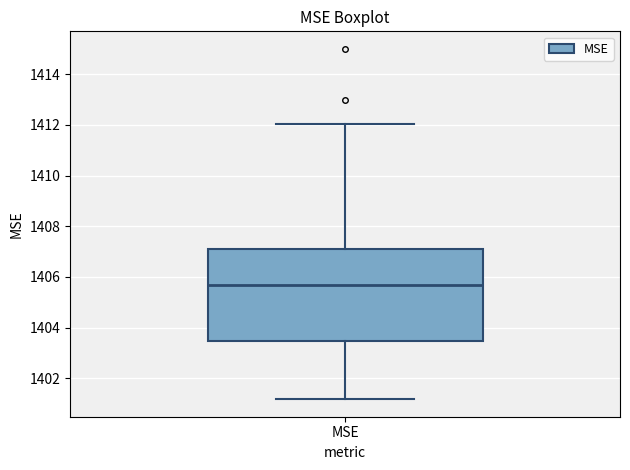

Where does the lower whisker of the box for MSE end on the y-axis? The values are not printed on the chart, so give them approximately, as read against the axis.

1401.2